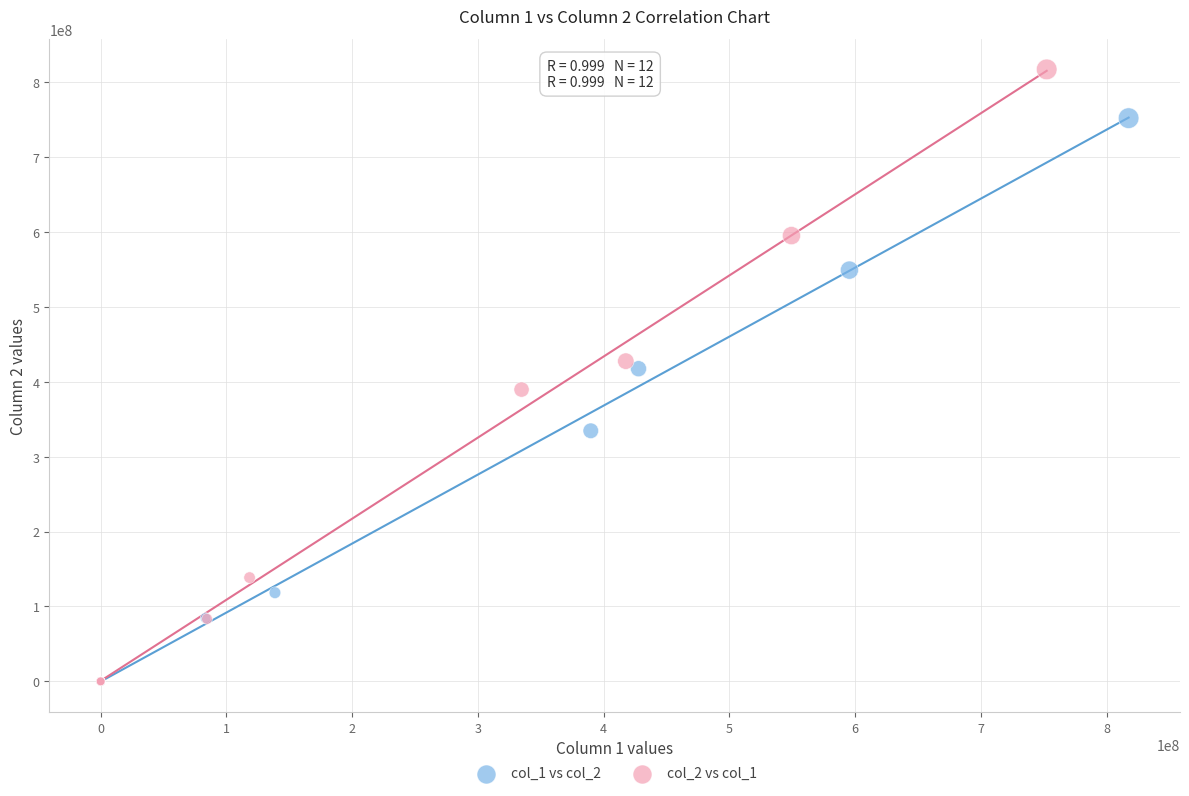

Which series has the largest Y range (max minus min)?

col_2 vs col_1